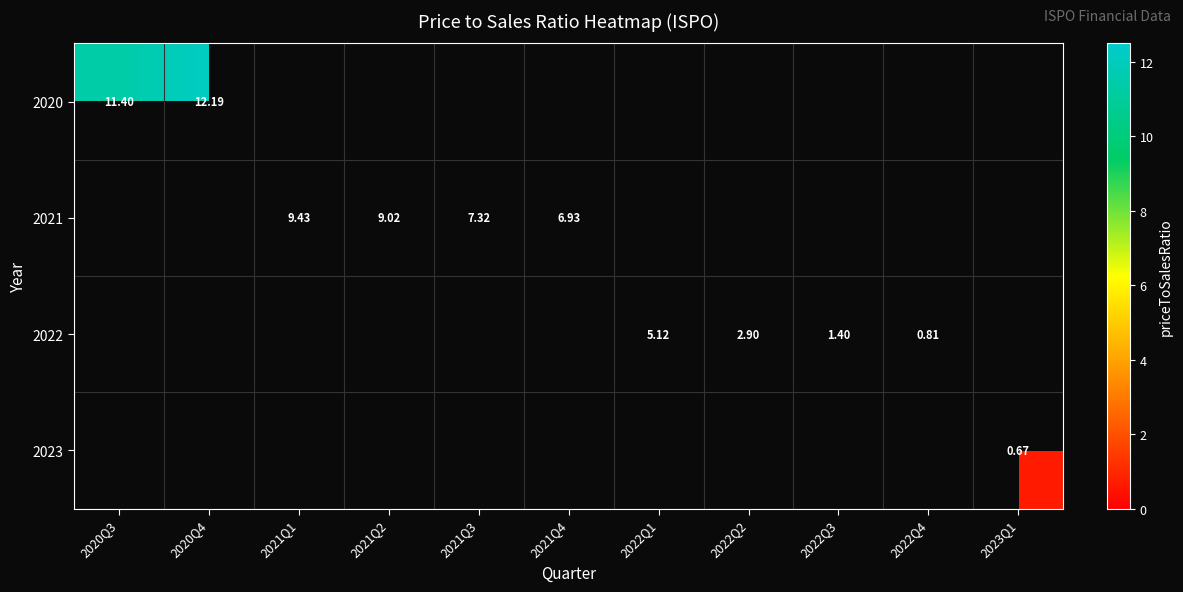

List the series in order of their peak value, highest first.

2020, 2021, 2022, 2023